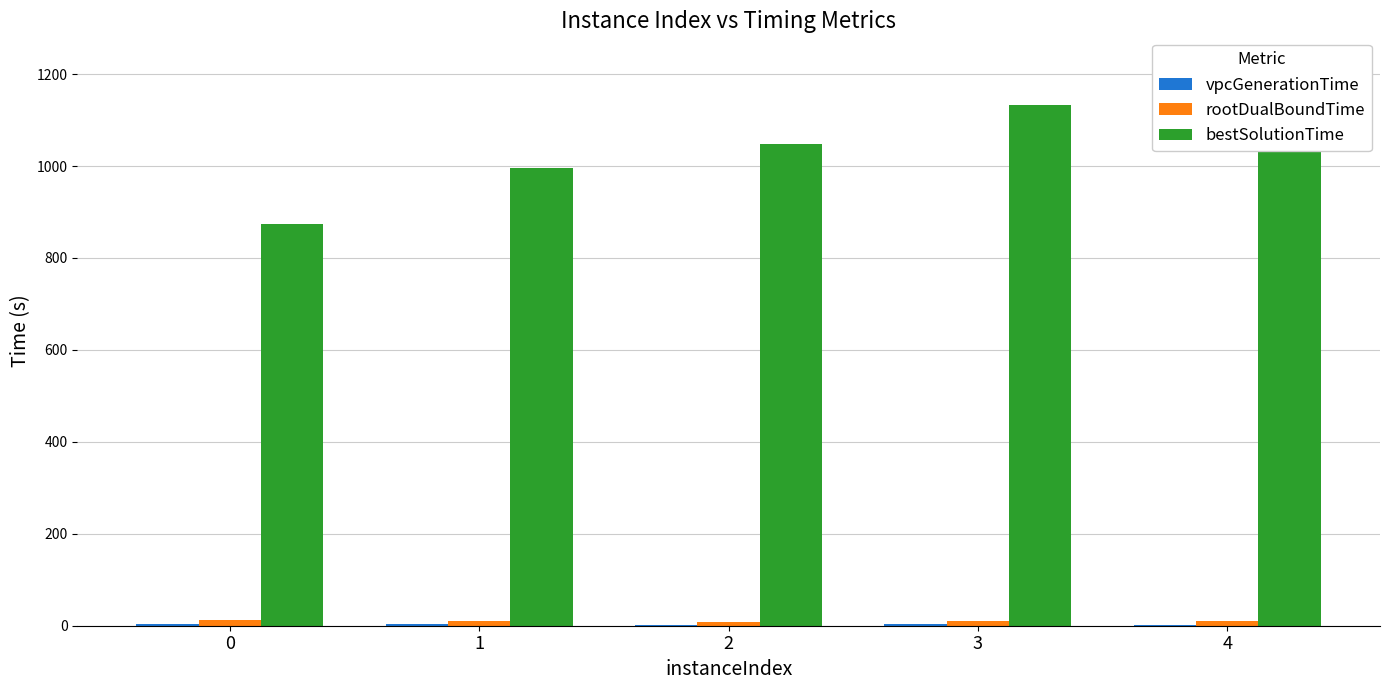

Rank the categories by bestSolutionTime value from lowest to highest.

0, 1, 2, 3, 4